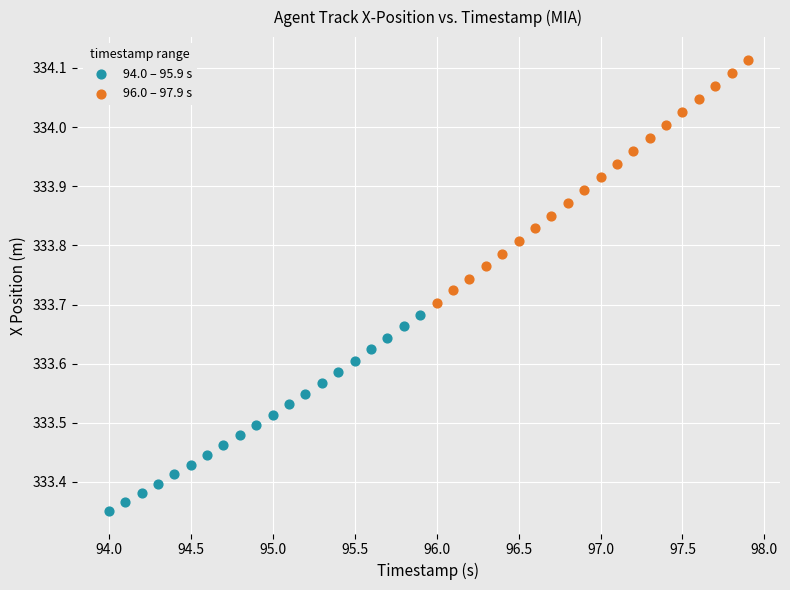

Which series has the largest Y range (max minus min)?

96.0 – 97.9 s